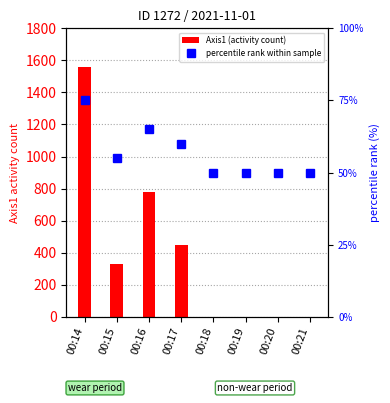

List the series in order of their overall mean, lowest first.

percentile rank within sample, Axis1 (activity count)